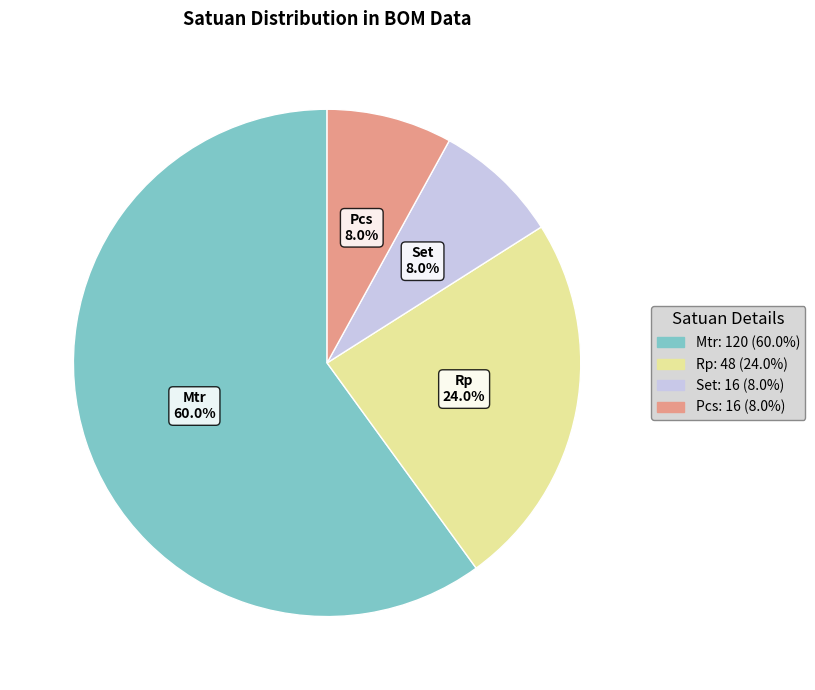

Is there any slice that represents more than half of the pie?

Yes